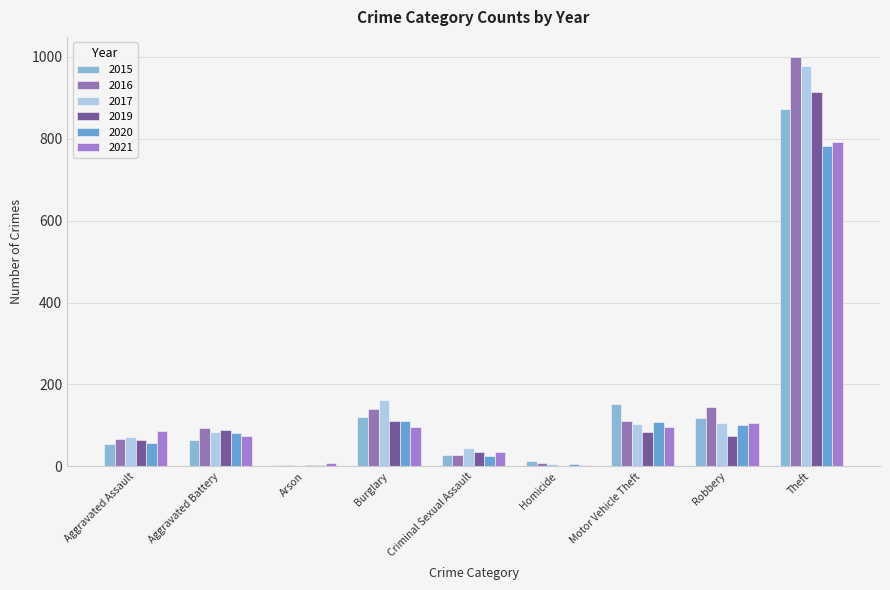

At how many categories does at least one series exceed 558?

1